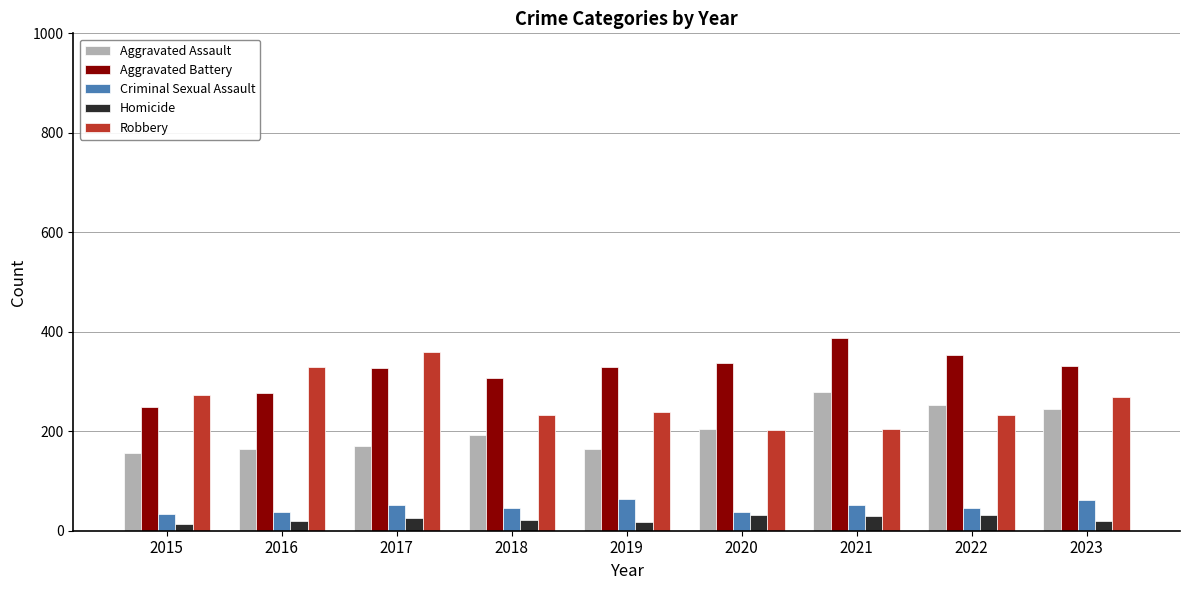

What is the value of the Aggravated Assault bar at the 4th from the left?

192